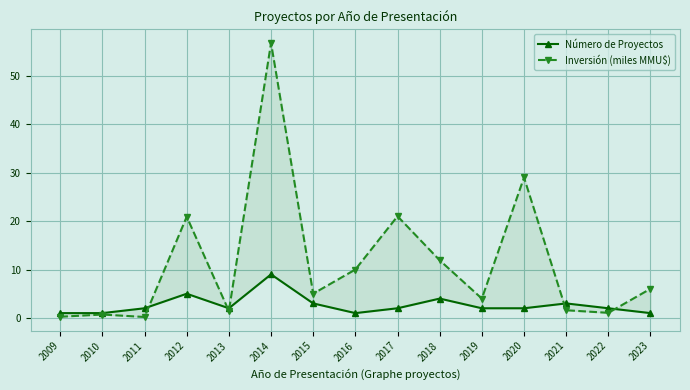

In Número de Proyectos, how many points are lower than both neighbors (excluding endpoints)?

2